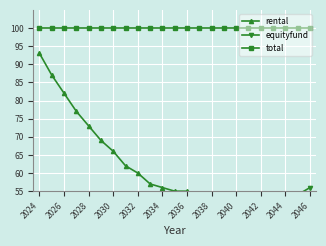

What is the difference between the equityfund values at 2038 and 20?

14